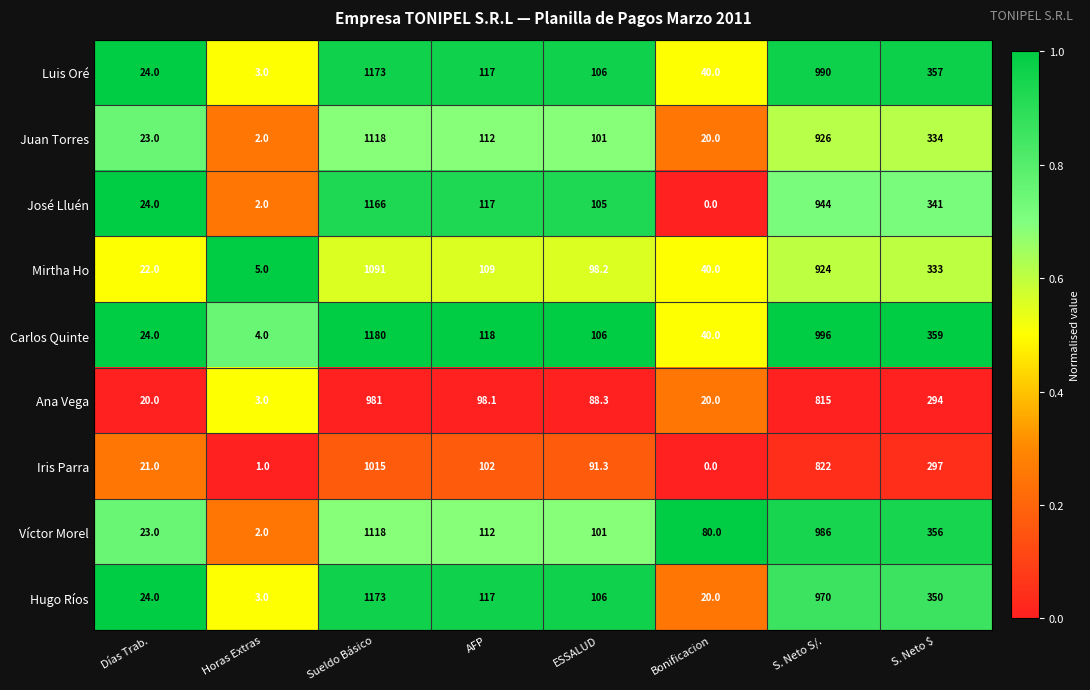

At how many categories does at least one series exceed 0?

8